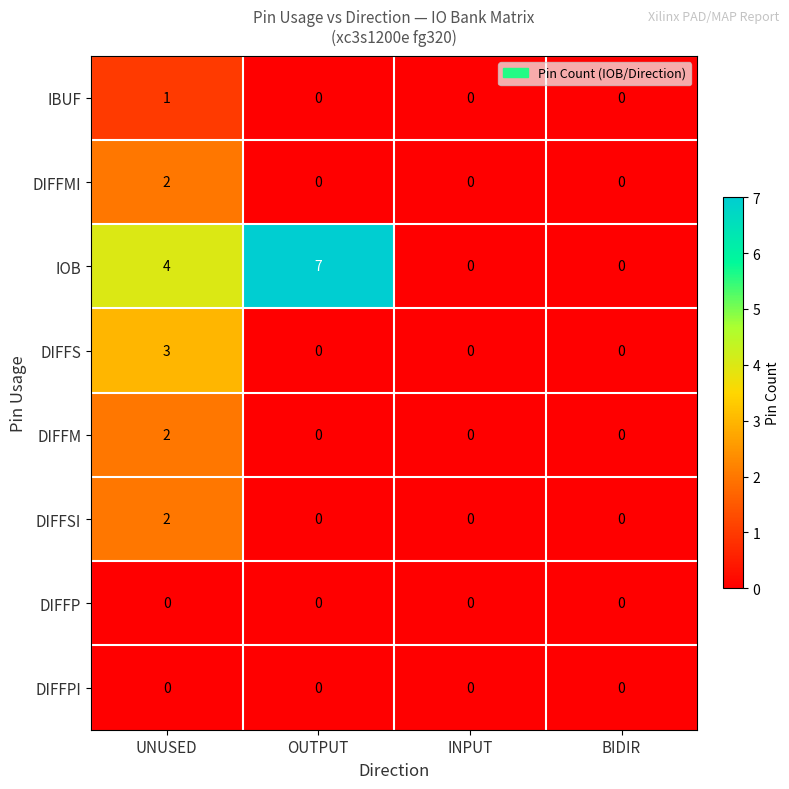

Which series has the largest total across all categories?

IOB